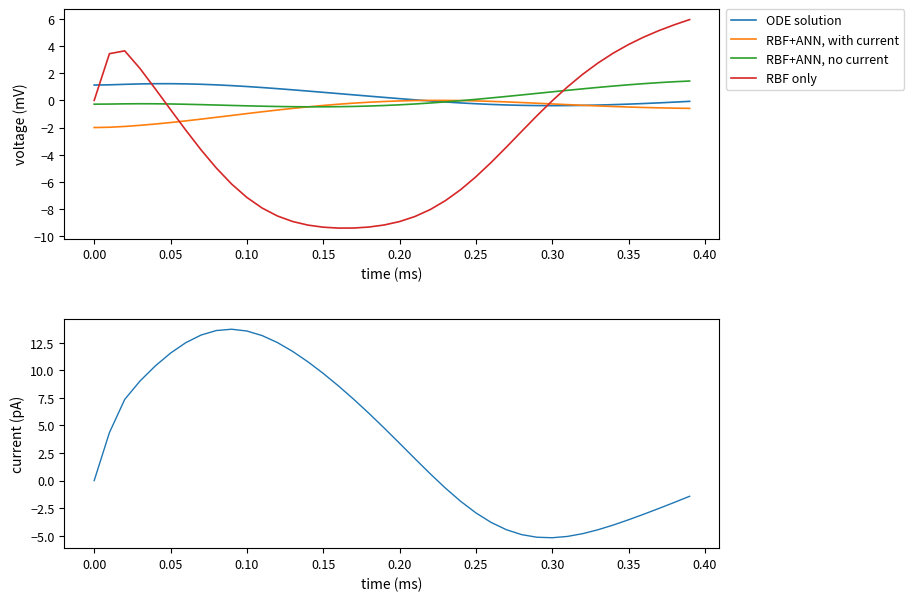

After their last crossing, which series has the higher values: RBF only or RBF+ANN, with current?

RBF only